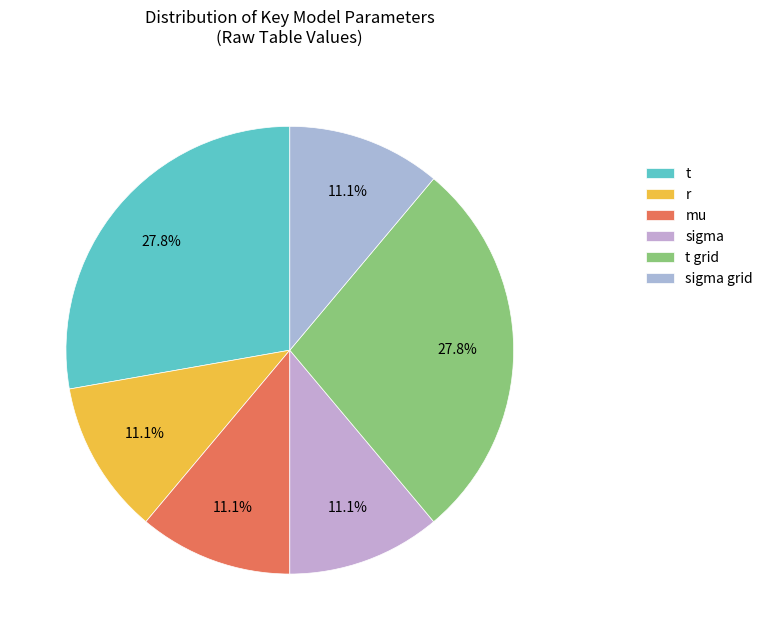

To the nearest percent, what is the average slice percentage?

17%